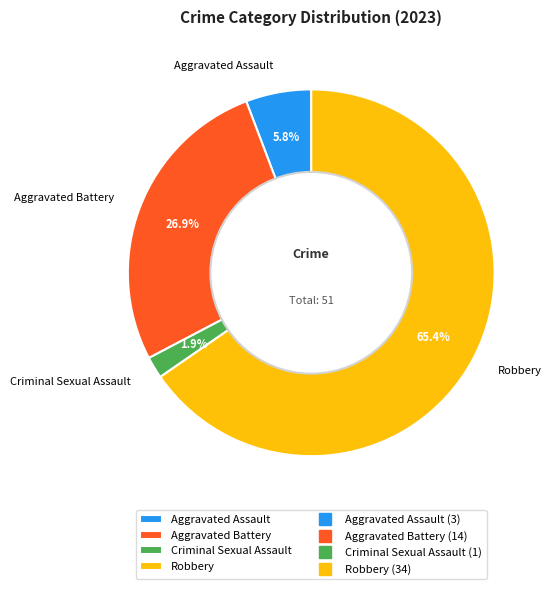

What is the majority slice?

Robbery